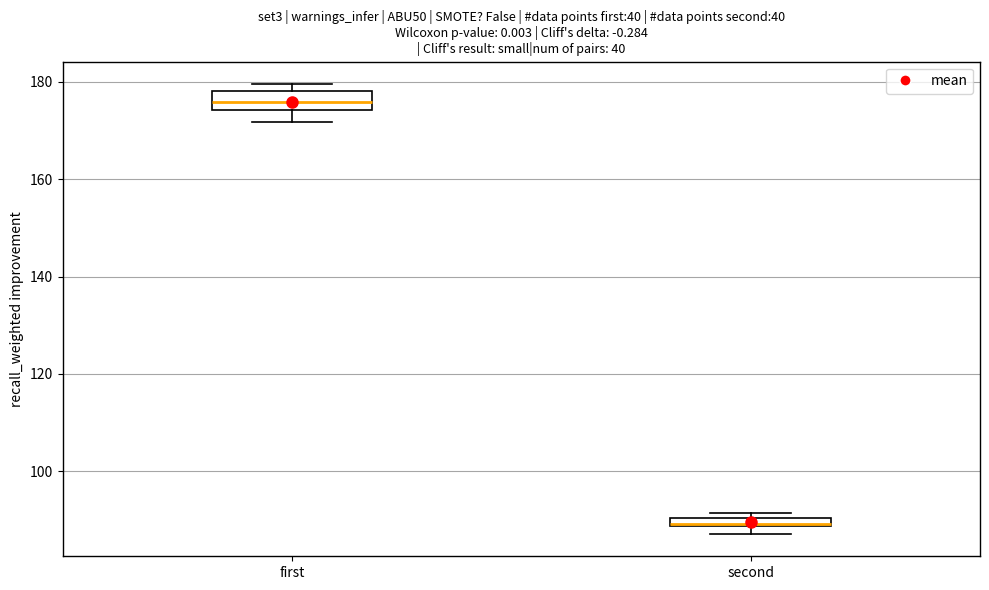

Which box is the tallest, from its lower edge to its upper edge?

first